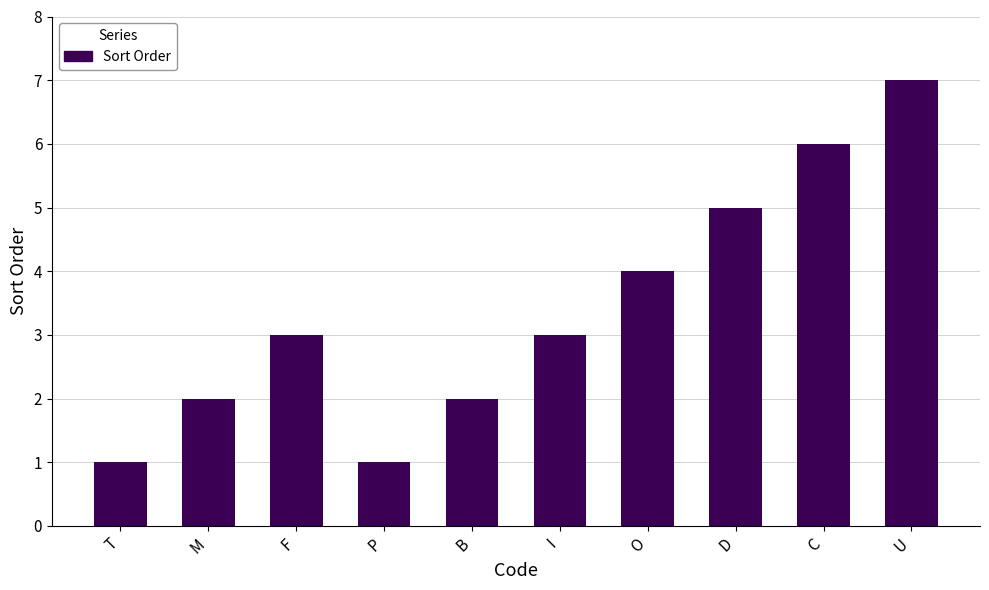

How many data points does each series have?

10